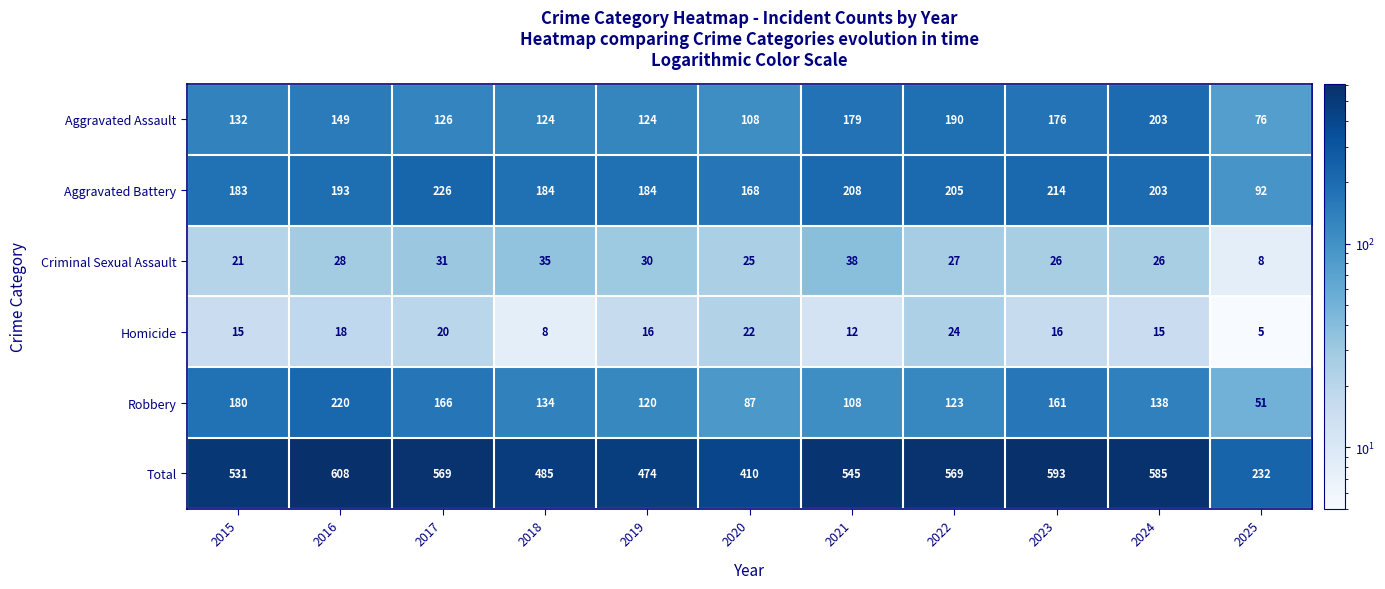

What is the difference between the second highest and second lowest values in the Aggravated Battery series?

46